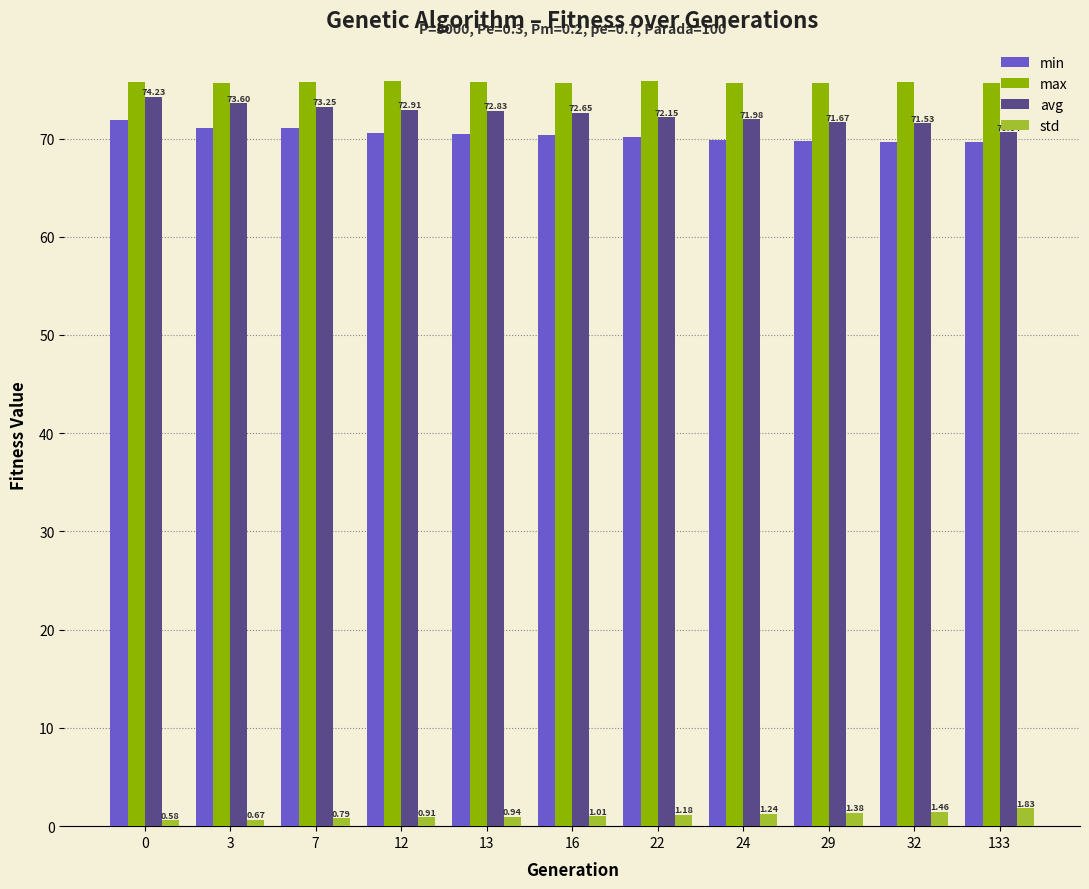

At 13, list the series in order from largest to smallest.

max, avg, min, std